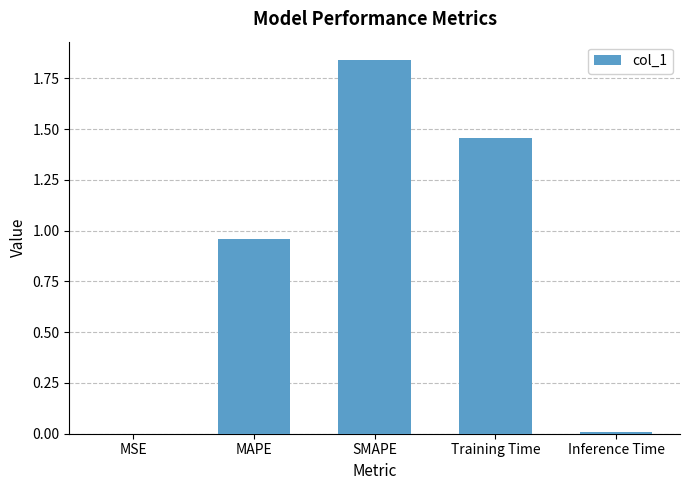

Which category has the highest value across all series?

SMAPE